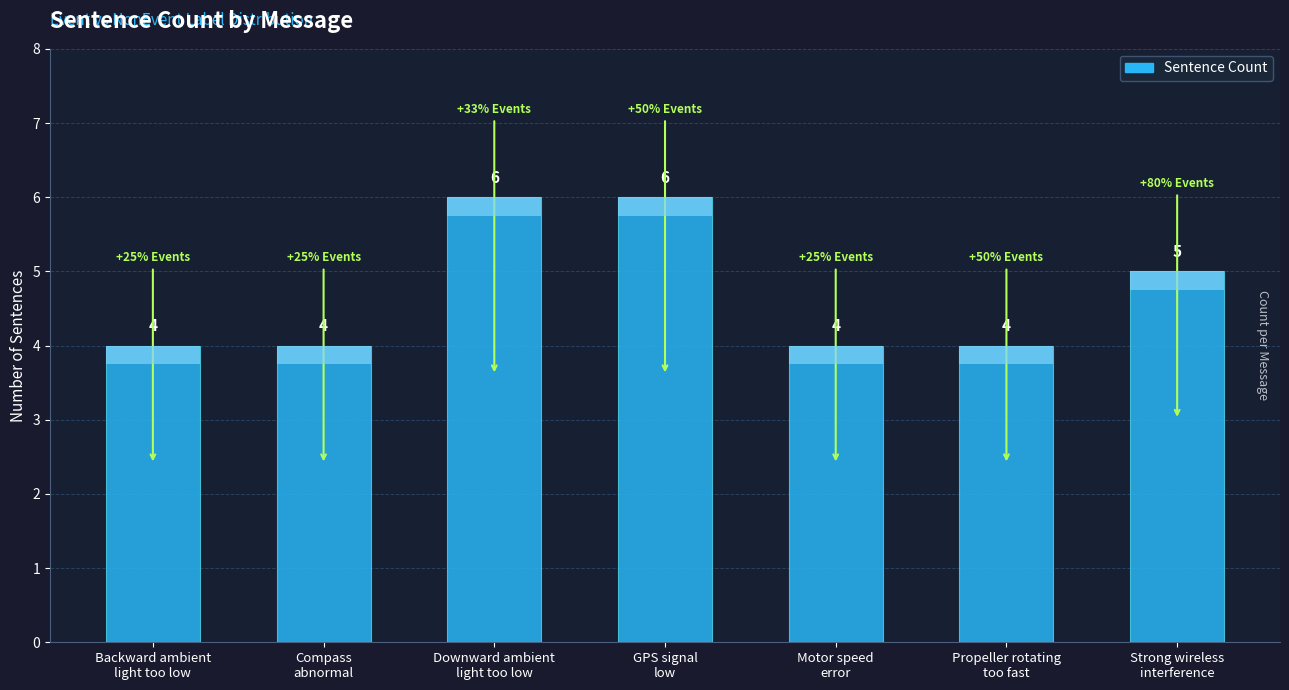

What position from the right is Backward ambient
light too low?

7